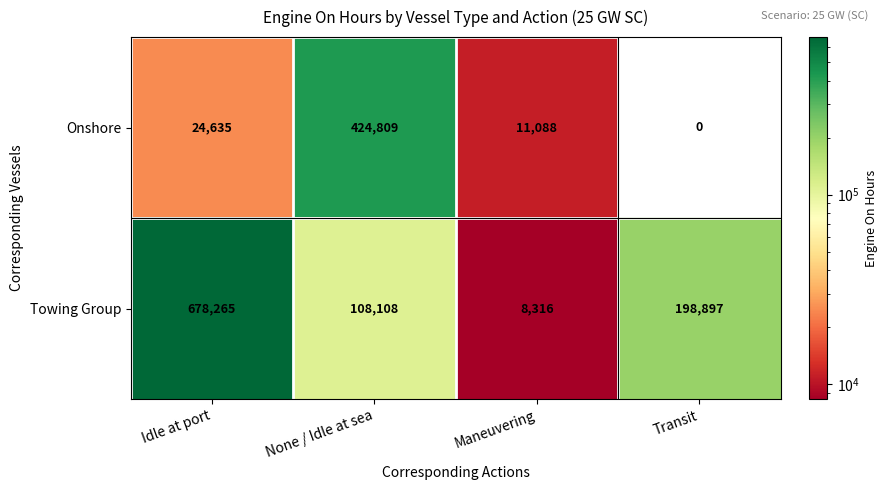

What is the greatest value displayed?

678265